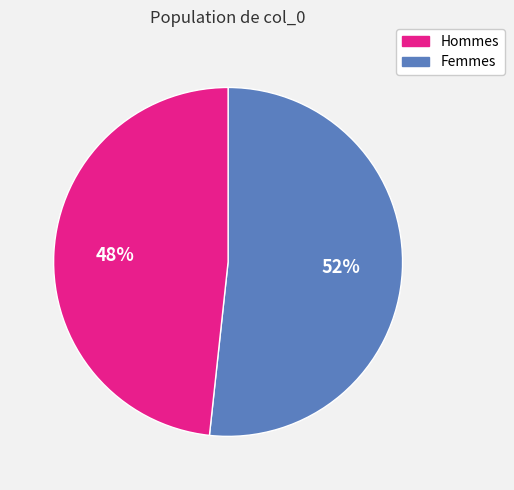

How many slices are in this pie chart?

2